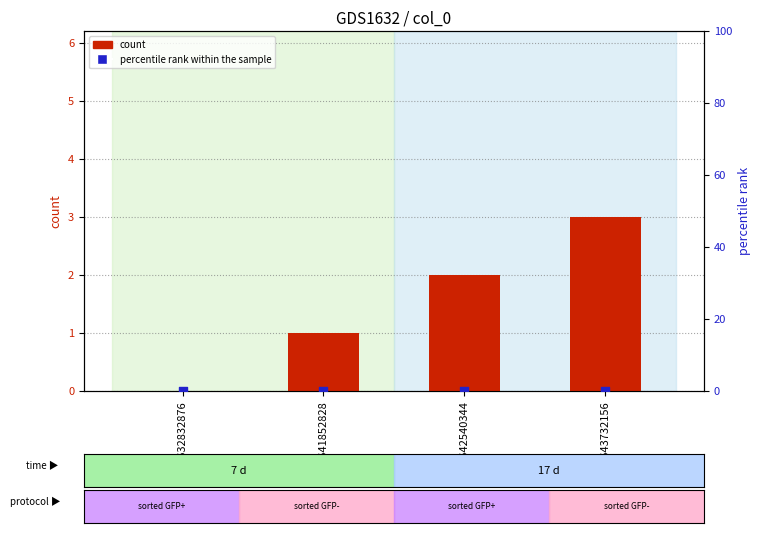

Which series reaches the maximum Y coordinate?

count